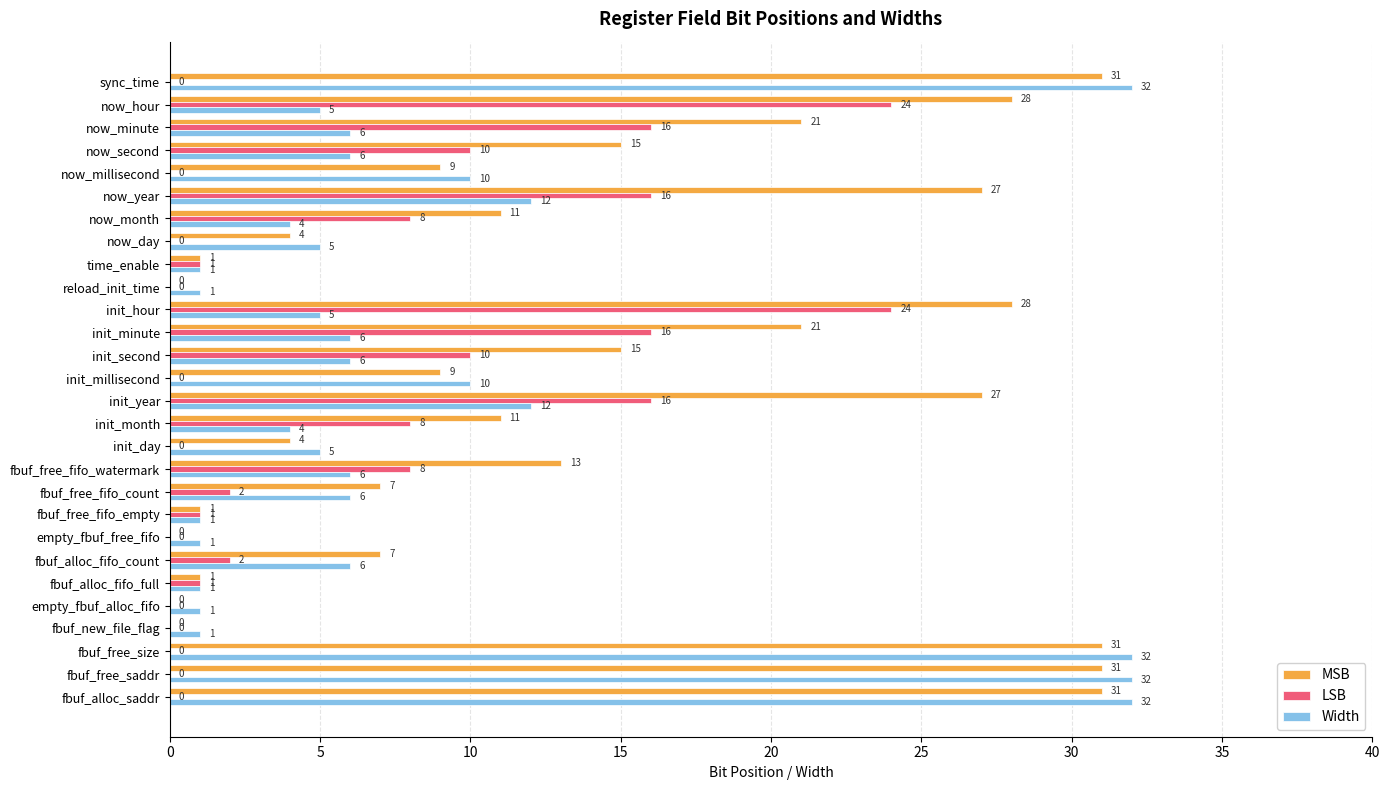

Which series changed the most between init_day and init_year?

MSB